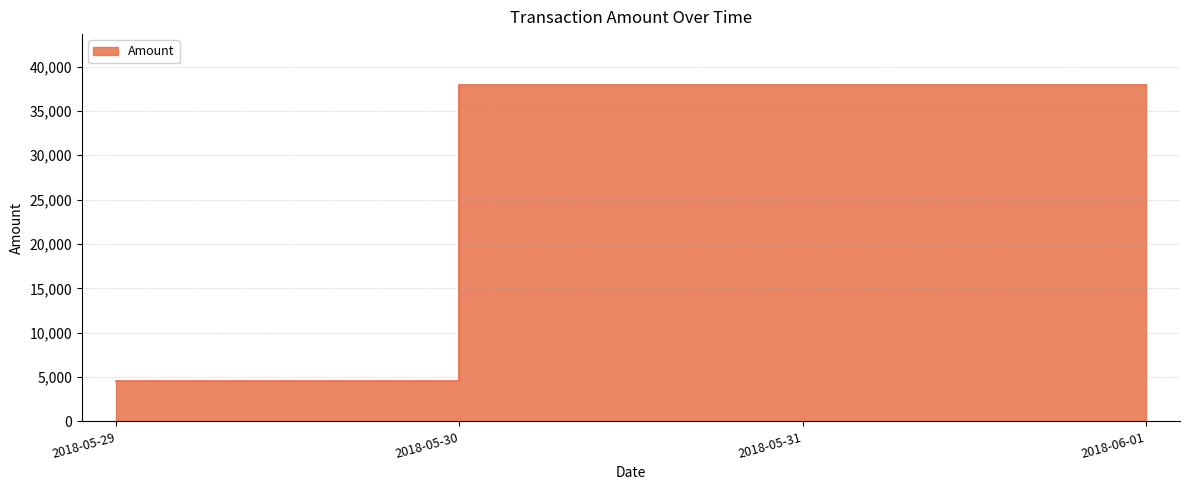

Which has a higher value, 2018-05-29 or 2018-05-31?

2018-05-31